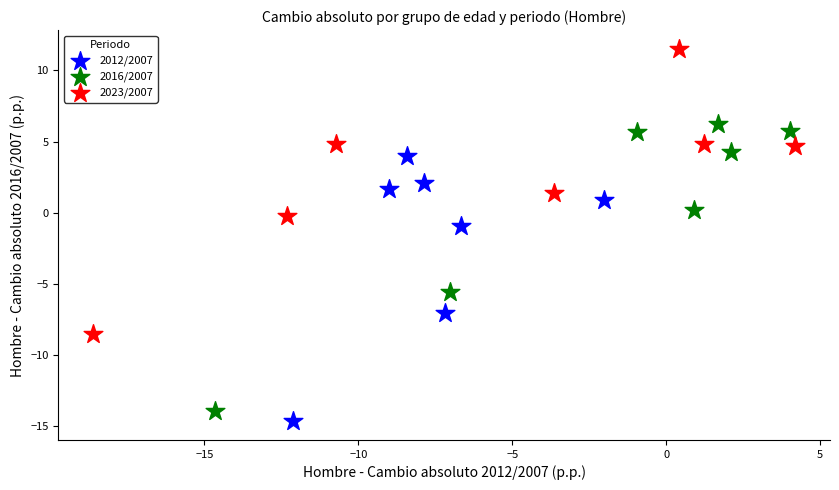

Which series contains the highest Y value?

2023/2007